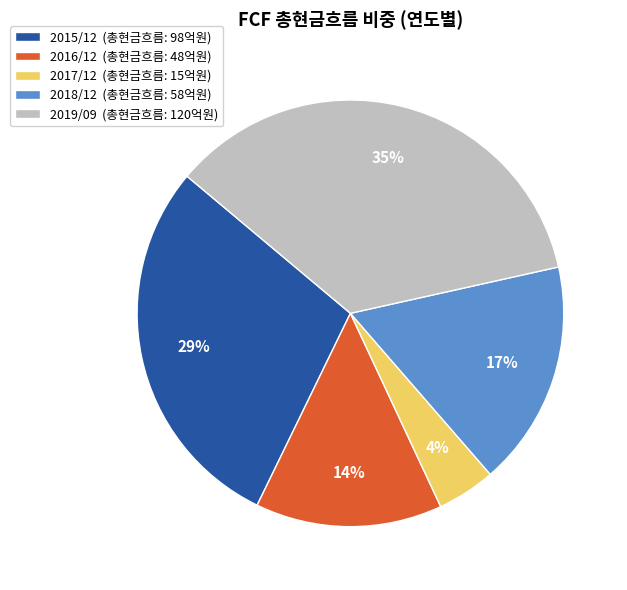

What is the ratio of the value at 2019/09 (총현금흐름: 120억원) to the value at 2018/12 (총현금흐름: 58억원)?

2.1